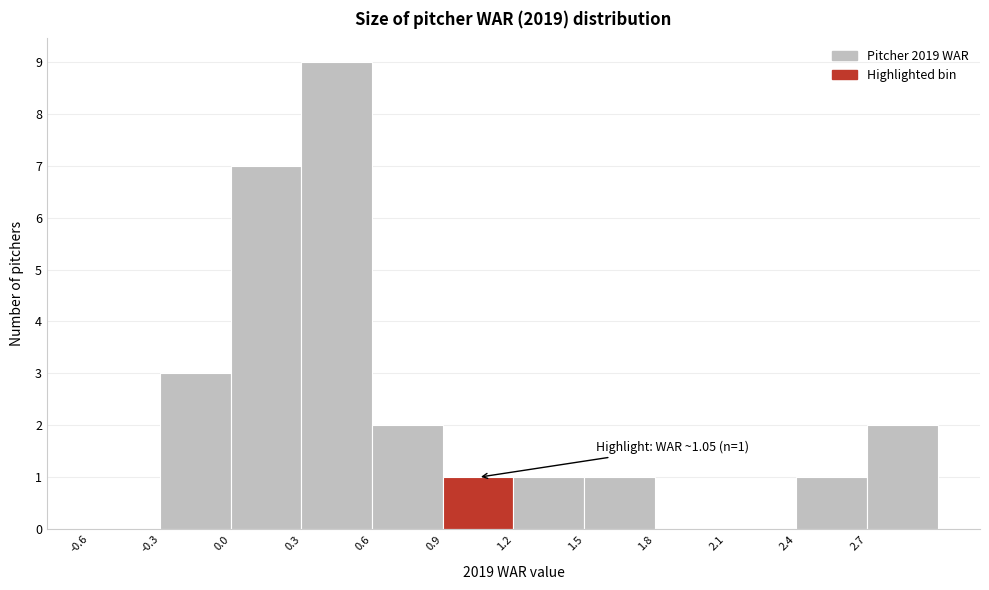

Over which range of the x-axis is the bar tallest?

0.3 to 0.6